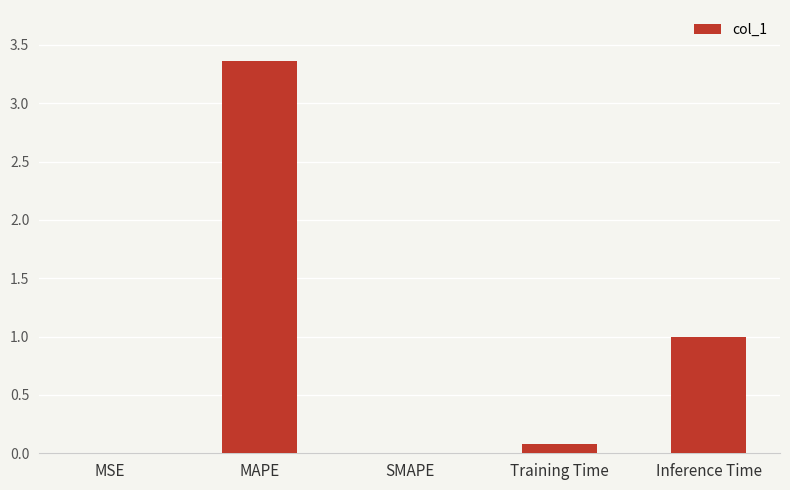

The chart shows a value of 0.1 at Training Time. True or false?

True